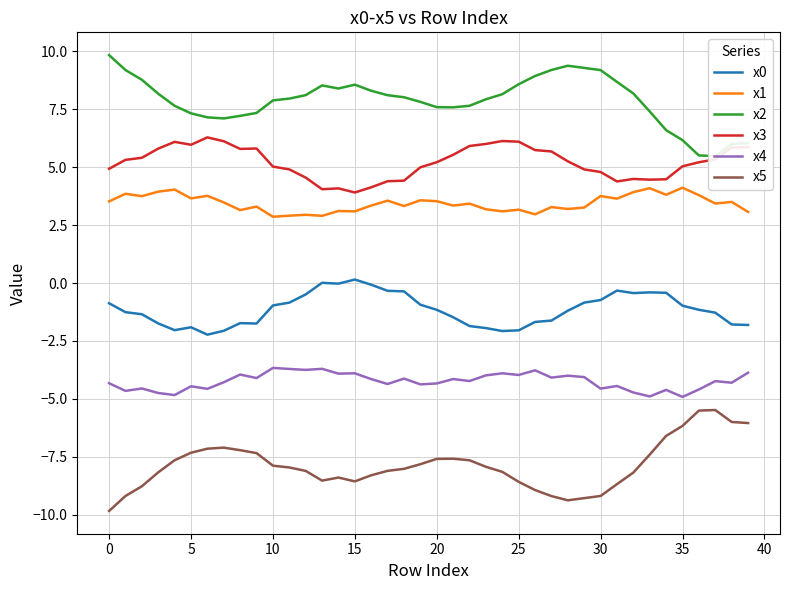

True or false: x5 and x1 intersect in this chart.

False